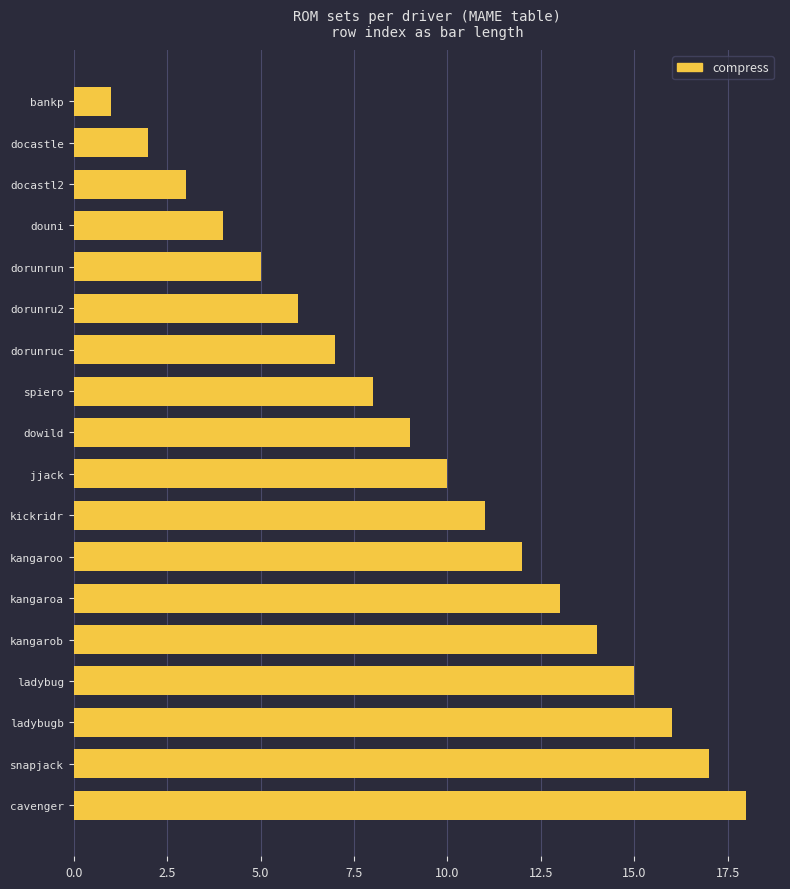

Count the number of categories in the chart.

18